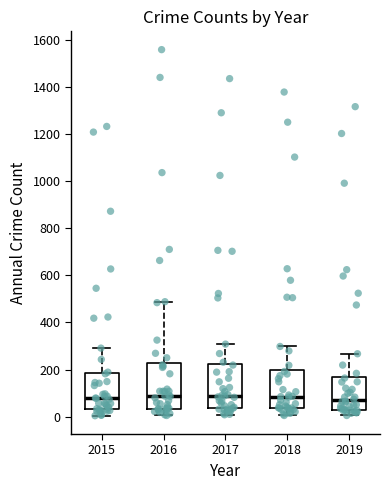

Reading left to right, read every box against the y-axis: the position of its median line, the range the box covers, and the ends of its whiskers. The values are not printed on the chart, so give them approximately, as read against the axis.

2015: median 80, box 40 to 180, whiskers 0 to 300
2016: median 80, box 40 to 220, whiskers 0 to 480
2017: median 80, box 40 to 220, whiskers 0 to 300
2018: median 80, box 40 to 200, whiskers 0 to 300
2019: median 80, box 20 to 160, whiskers 0 to 260